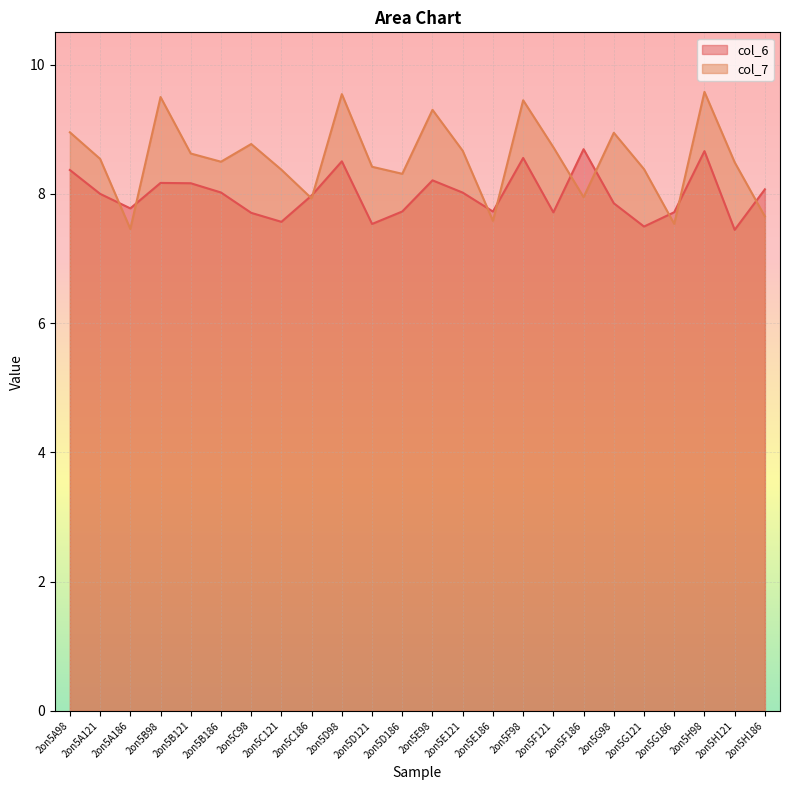

What is the sum of all col_7 values?

205.2